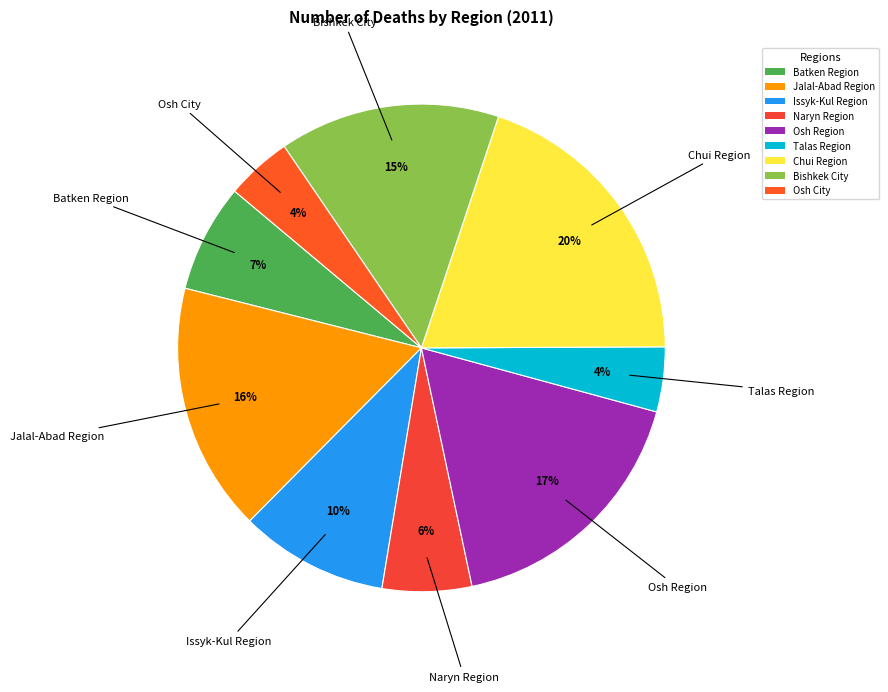

Is the sum of Talas Region and Osh City greater than half?

No